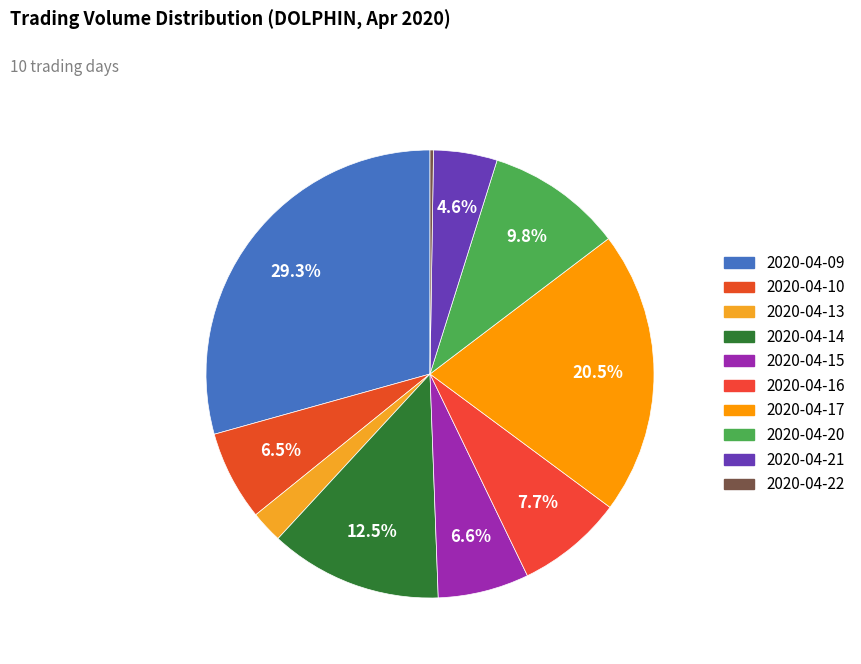

What is the total percentage of 2020-04-14 and 2020-04-20?

22.3%